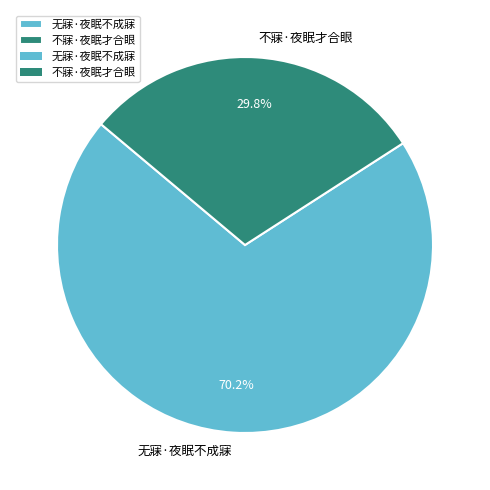

Combined, what portion of the pie is 无寐·夜眠不成寐 and 不寐·夜眠才合眼?

100.0%